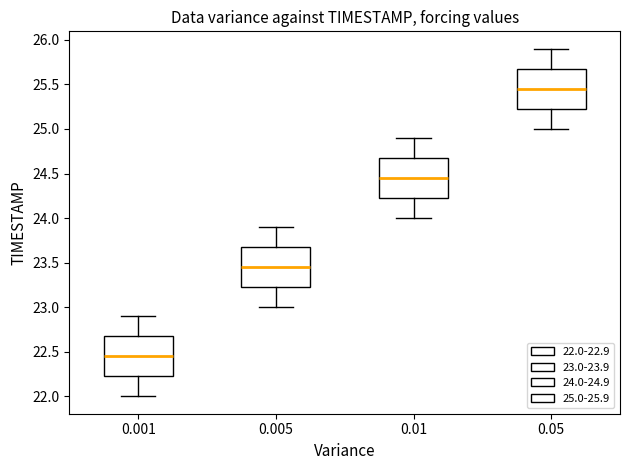

Which box has the lowest median line?

0.001